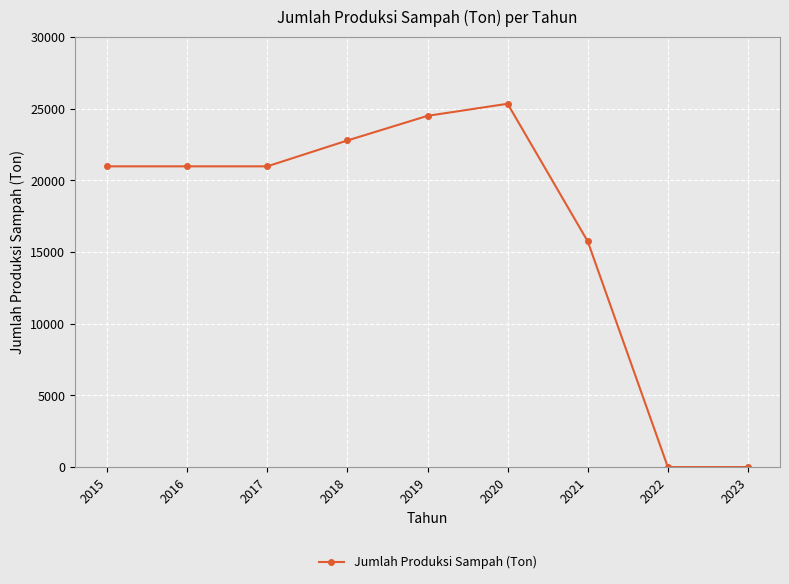

Reading left to right, extract all data points from this chart.

2015=20969.3	2016=20969.3	2017=20969.3	2018=22772.9	2019=24490.6	2020=25333.0	2021=15735.4	2022=0.0	2023=0.0